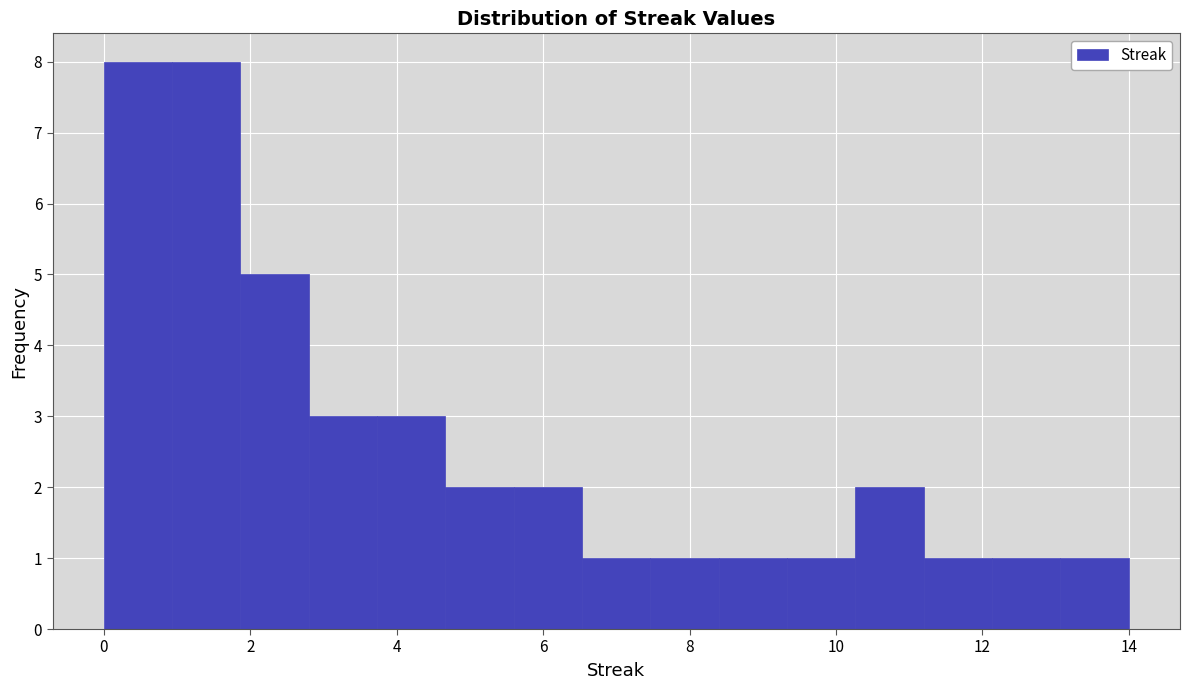

Reading left to right, list every bar in this chart as the range it spans on the x-axis followed by its height. Neither the bar edges nor the heights are printed on the chart, so give them approximately, as read against the axes.

0.0 to 1.0: 8
1.0 to 1.8: 8
1.8 to 2.8: 5
2.8 to 3.8: 3
3.8 to 4.6: 3
4.6 to 5.6: 2
5.6 to 6.6: 2
6.6 to 7.4: 1
7.4 to 8.4: 1
8.4 to 9.4: 1
9.4 to 10.2: 1
10.2 to 11.2: 2
11.2 to 12.2: 1
12.2 to 13.0: 1
13.0 to 14.0: 1